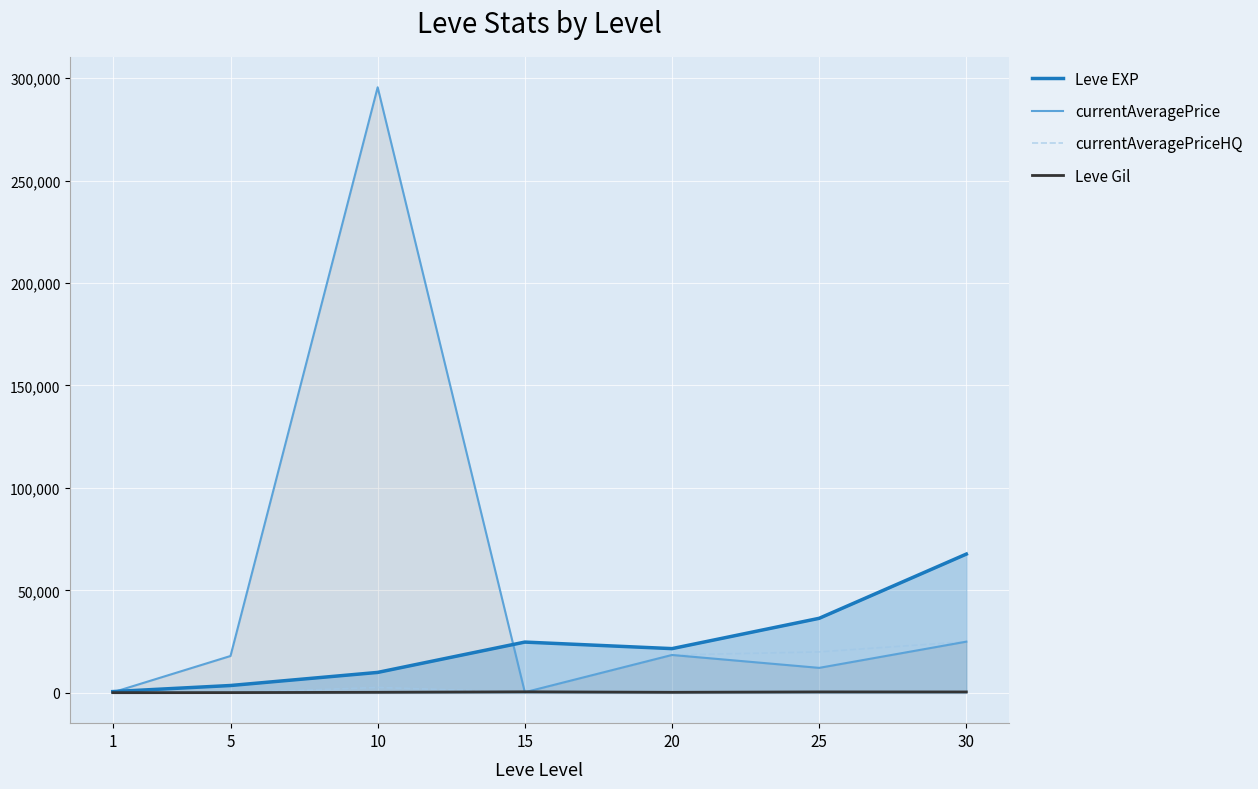

What is the difference between the maximum and minimum values in the Leve Gil series?

416.0